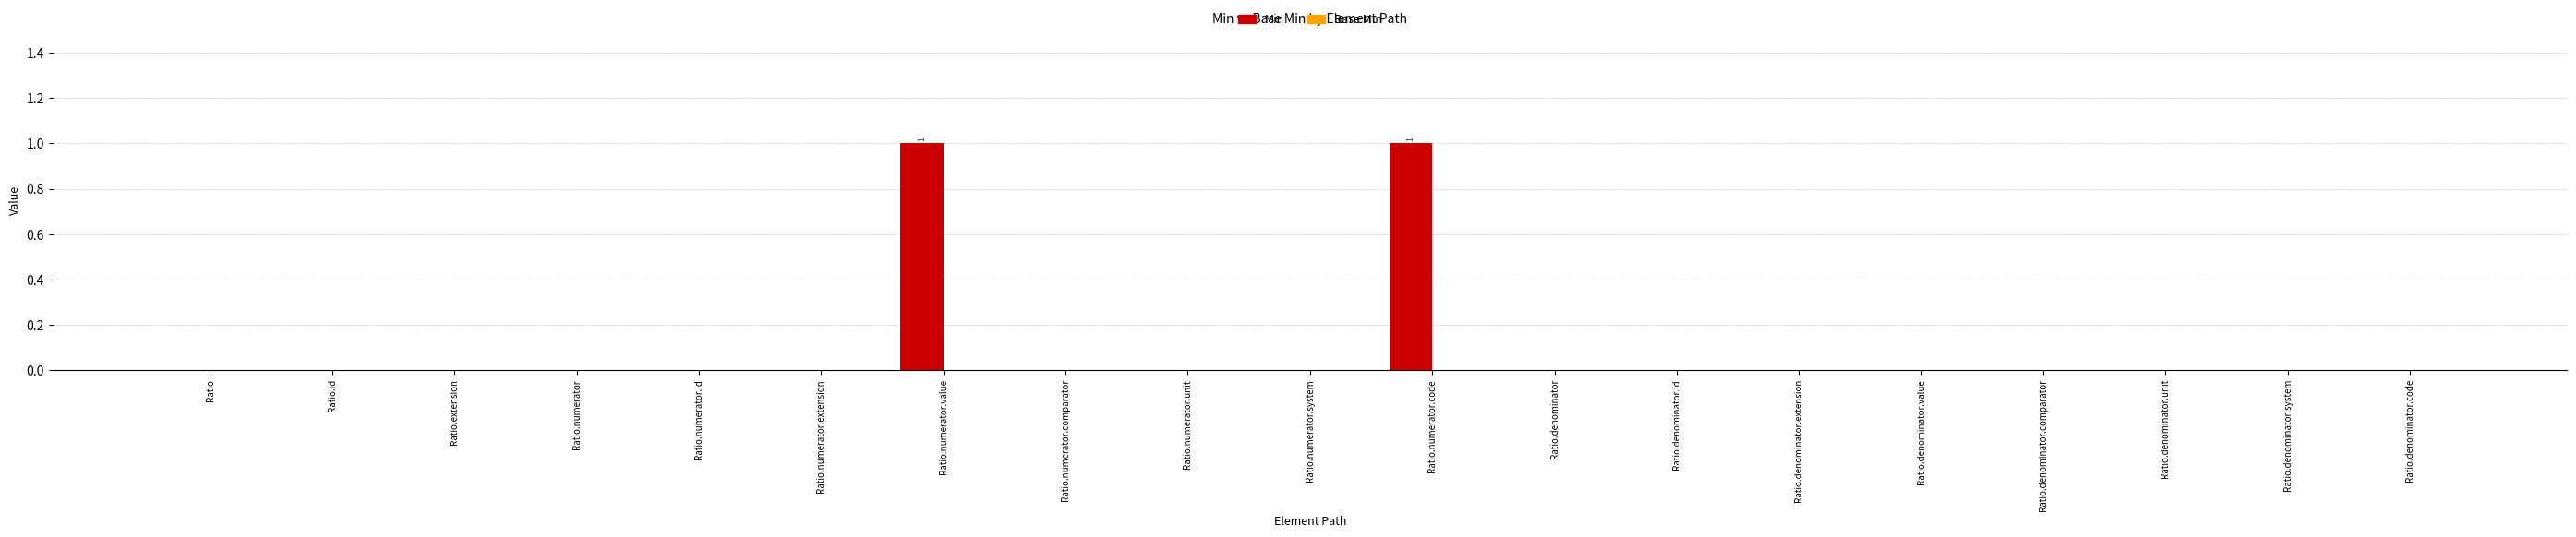

The chart shows a value of 0 at Ratio.extension. True or false?

True